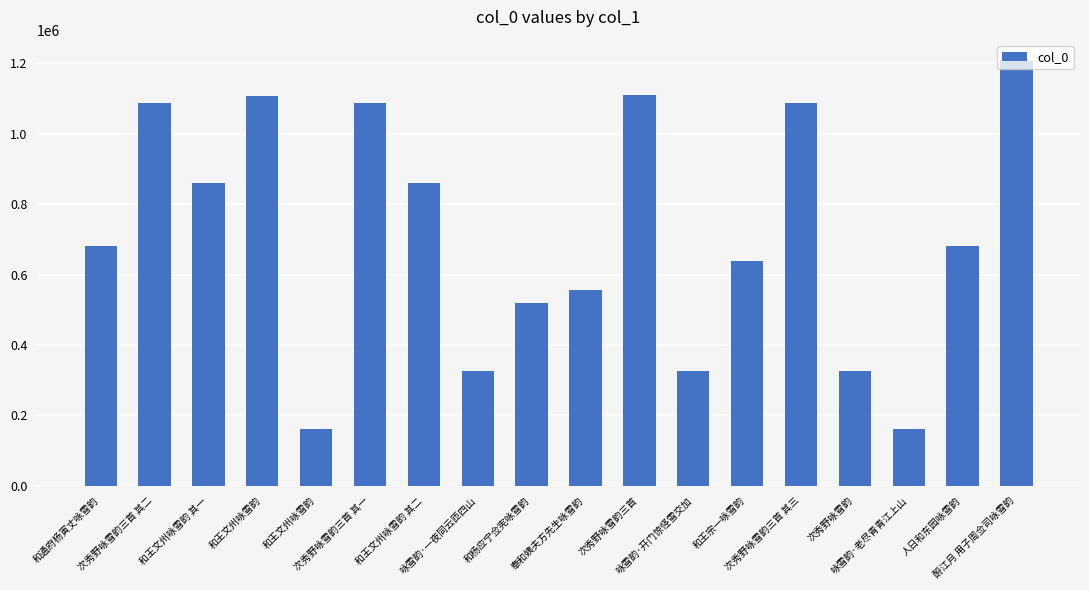

At which category does the chart reach its minimum across all series?

和王文州咏雪韵